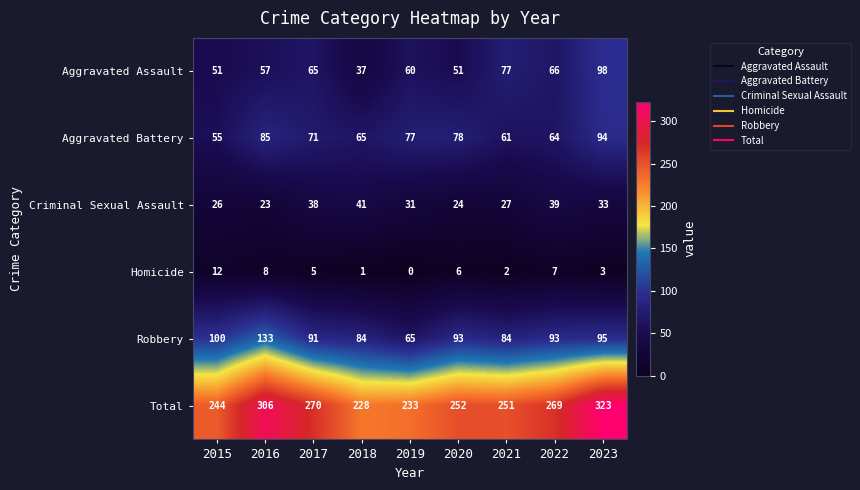

Count the number of categories in the chart.

9